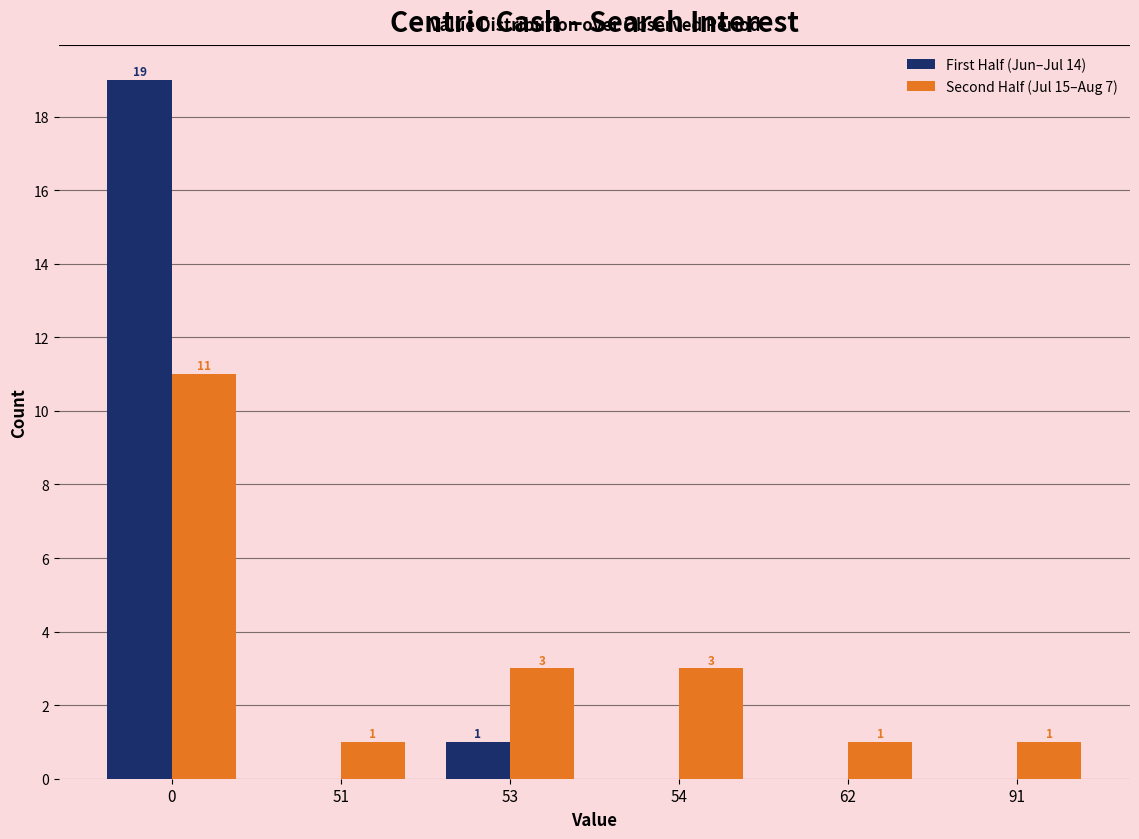

Is the value of First Half (Jun–Jul 14) at 53 greater than the value of Second Half (Jul 15–Aug 7) at 54?

No